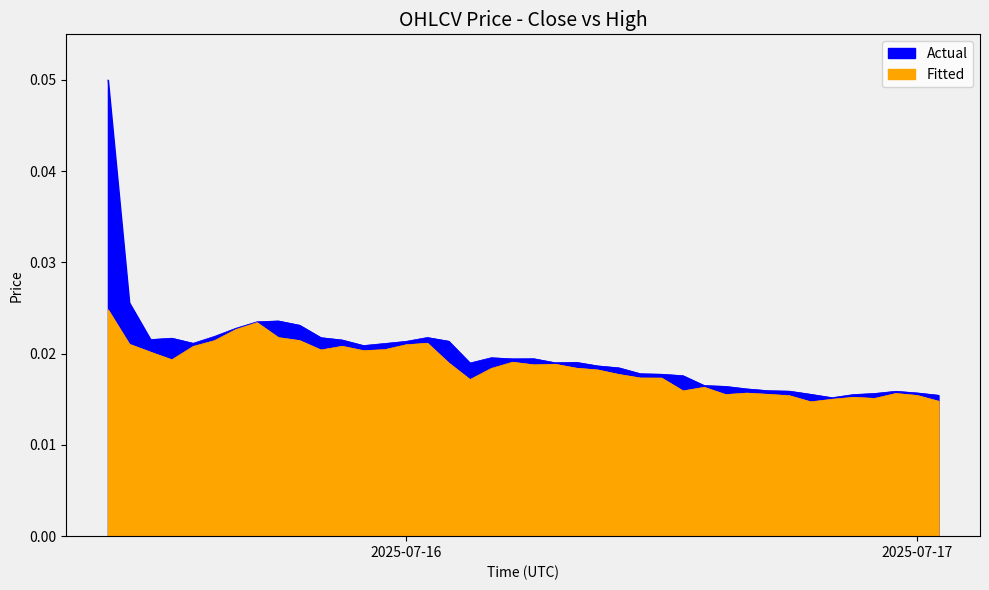

How many lines are shown in the chart?

2